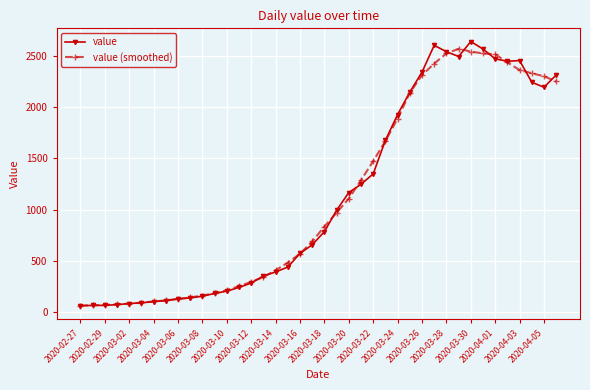

At how many categories does at least one series exceed 1733?

14